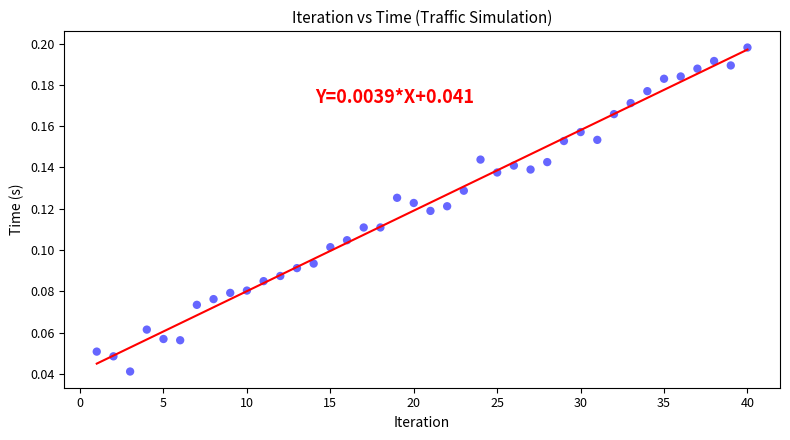

What is the range of X values (max minus min)?

39.0